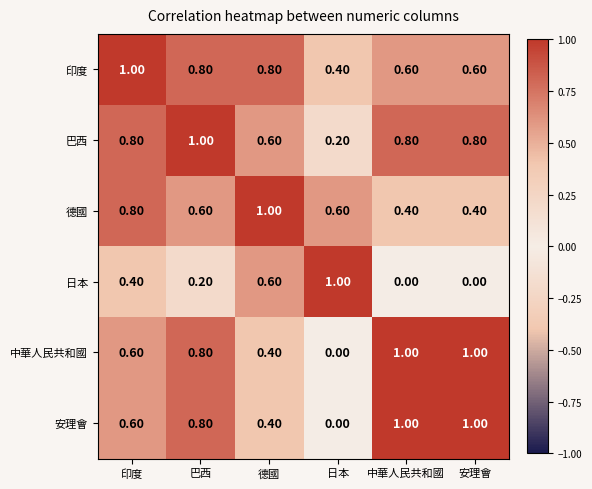

What is the difference between the highest and lowest values at 巴西?

0.8